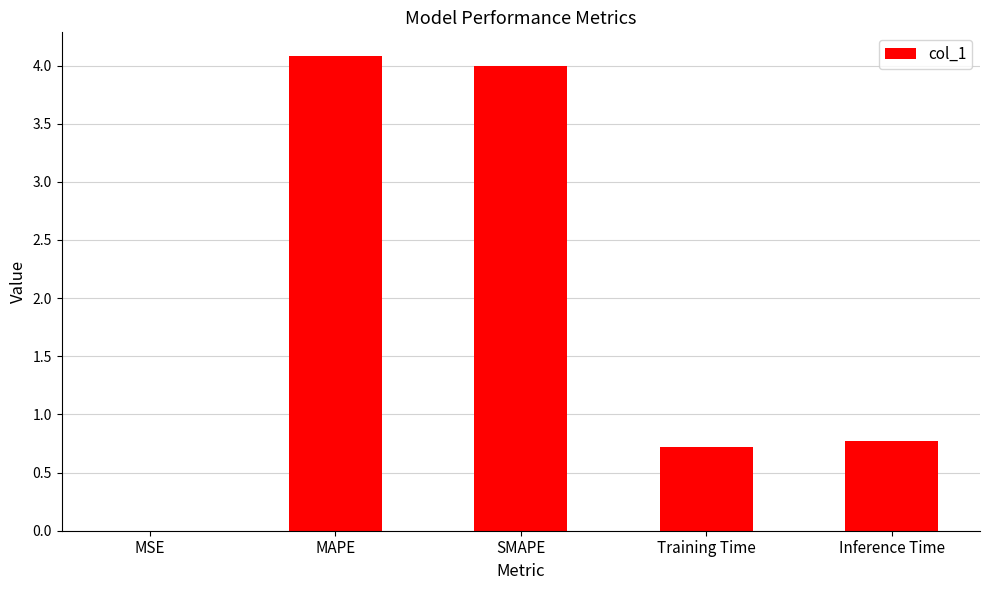

What is the sum of the values at Training Time and Inference Time?

1.5